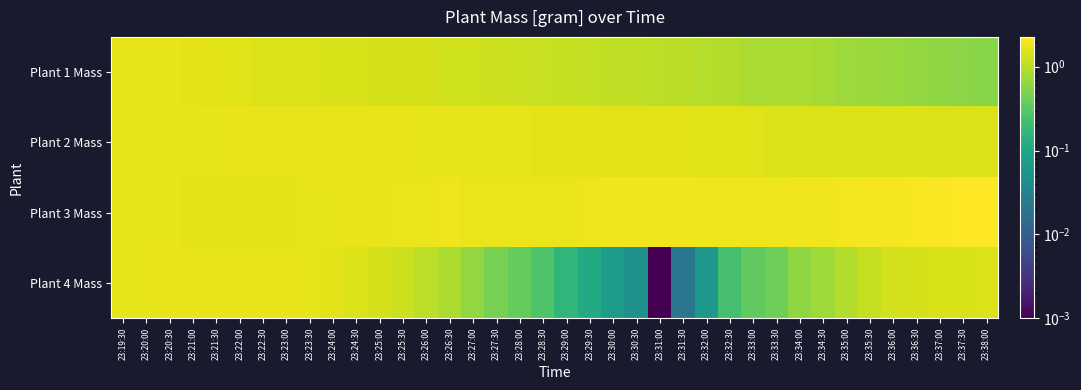

Which category has the highest value across all series?

23:38:00